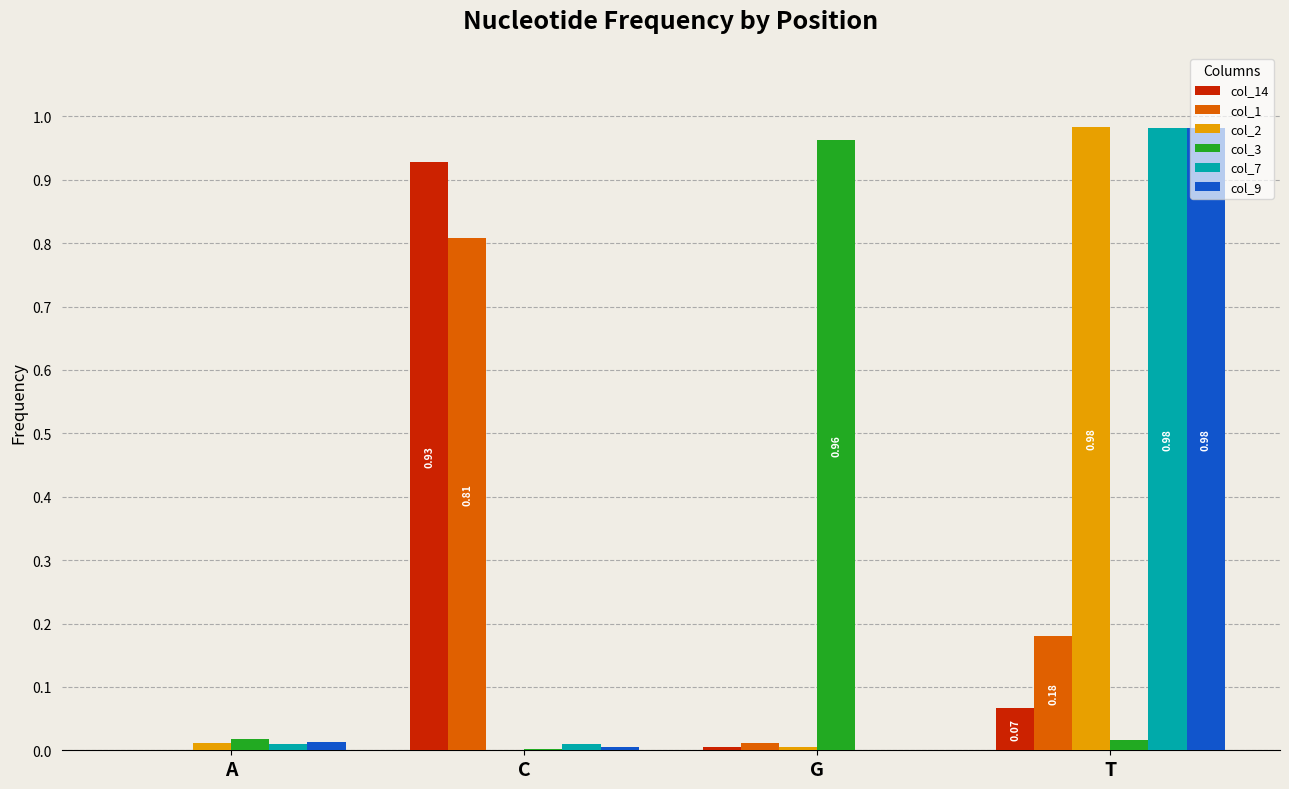

At which category is the sum across all series the highest?

T